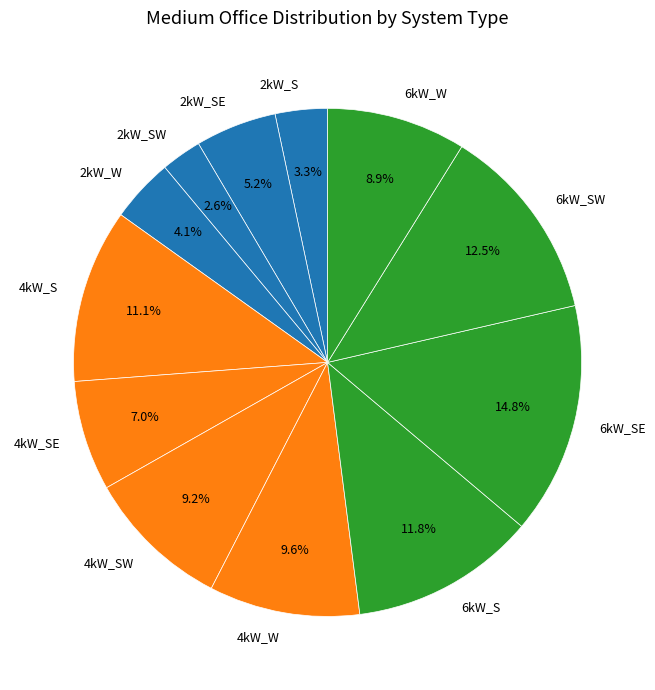

To the nearest percent, what portion does 2kW_SE represent?

5%